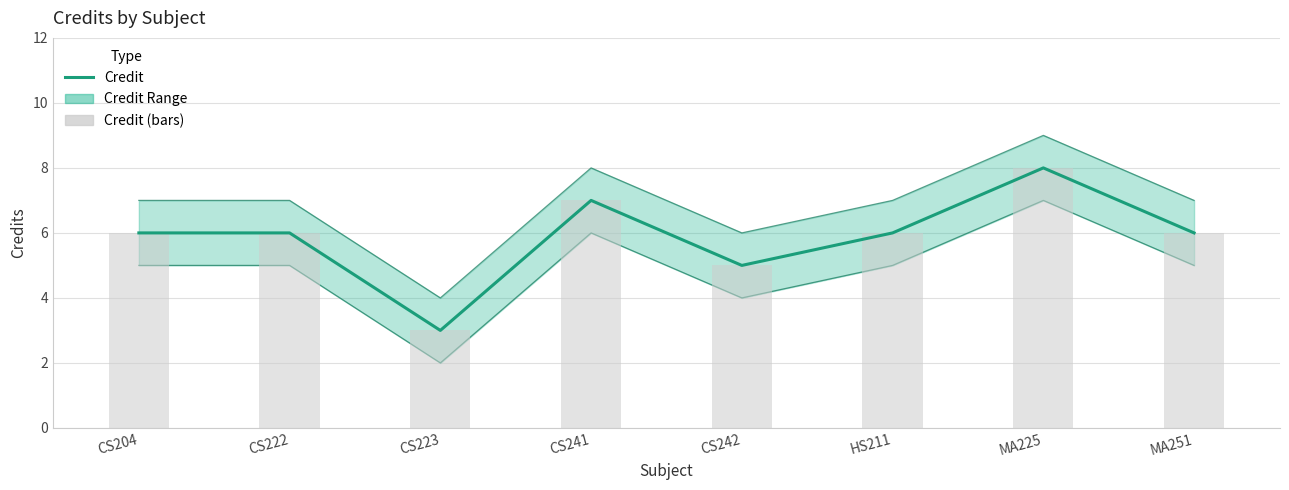

What is the value of the Credit (bars) bar at the 7th from the left?

8